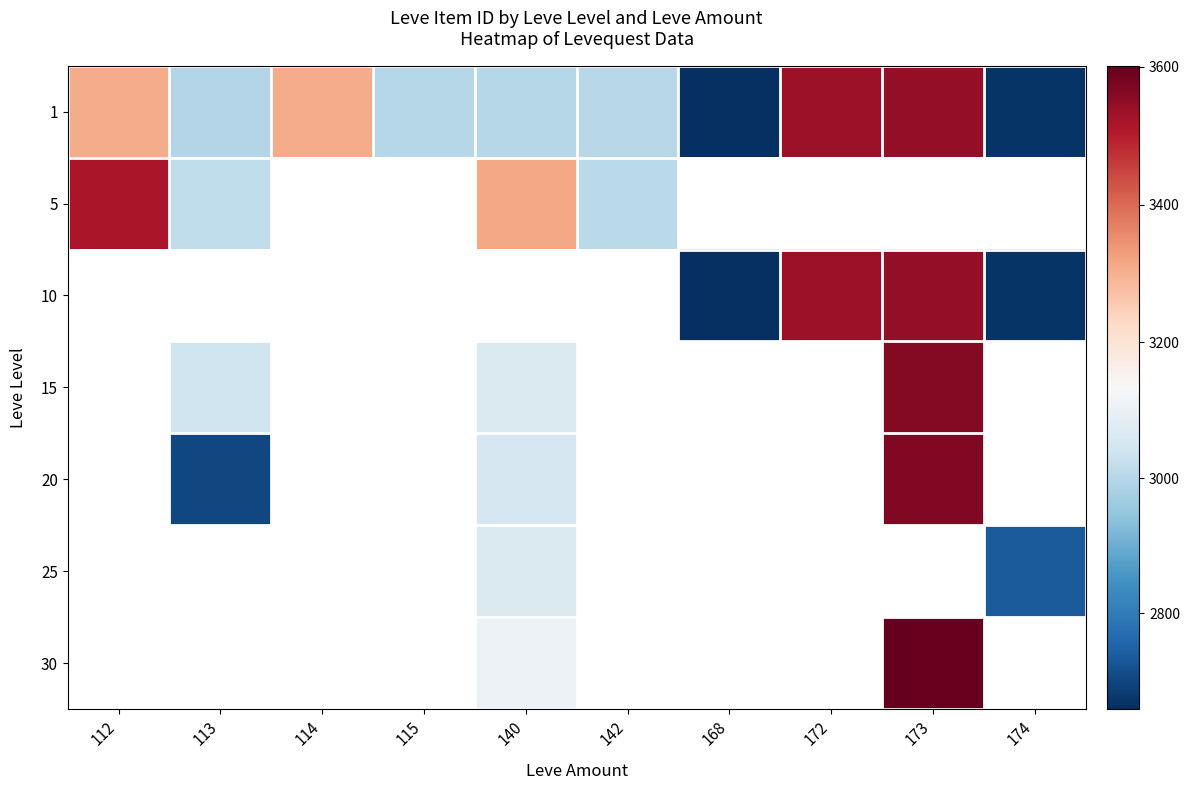

Is the value of 10 at 113 greater than the value of 30 at 113?

No